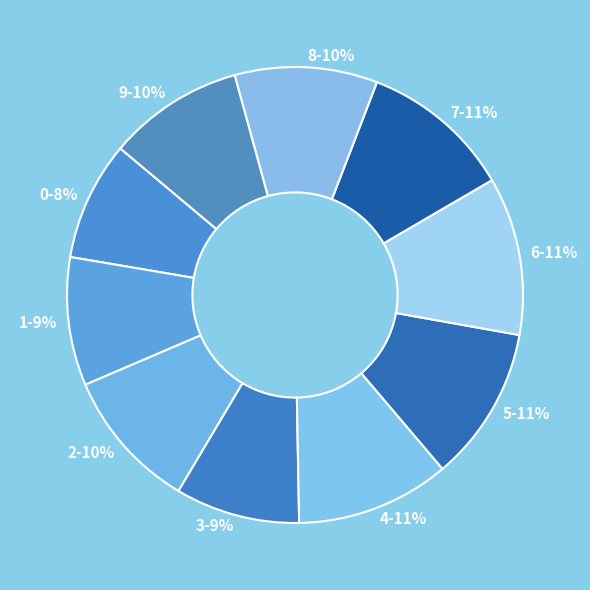

Combined, do 7-11% and 5-11% account for over 50%?

No